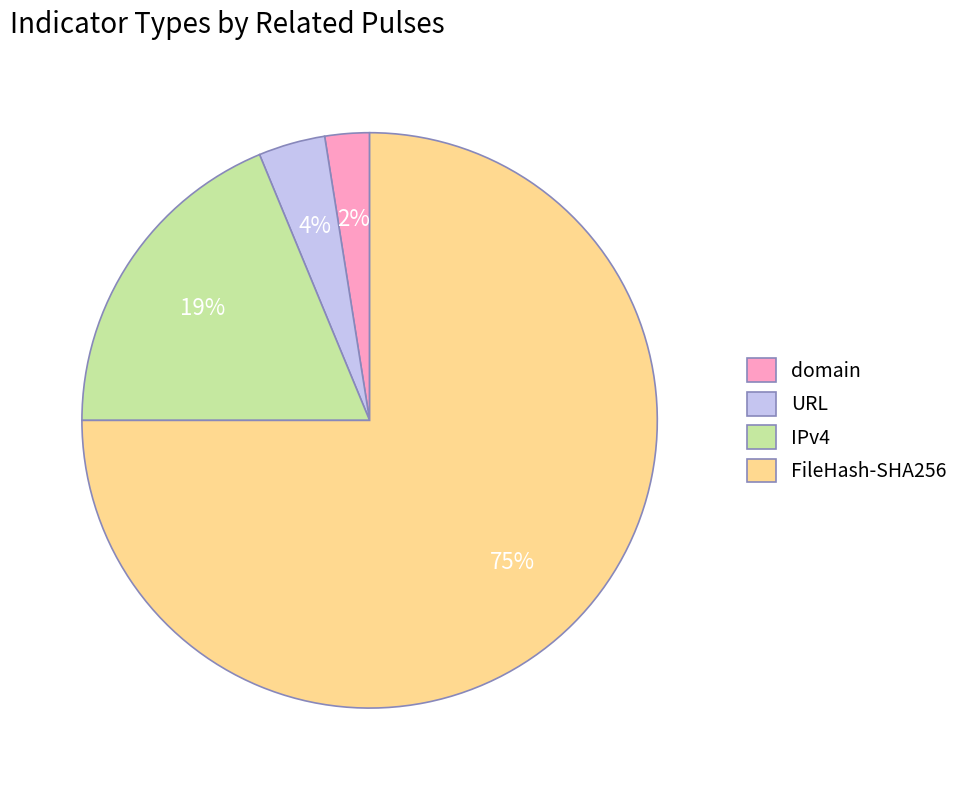

What percentage is the FileHash-SHA256 slice, to the nearest percent?

75%